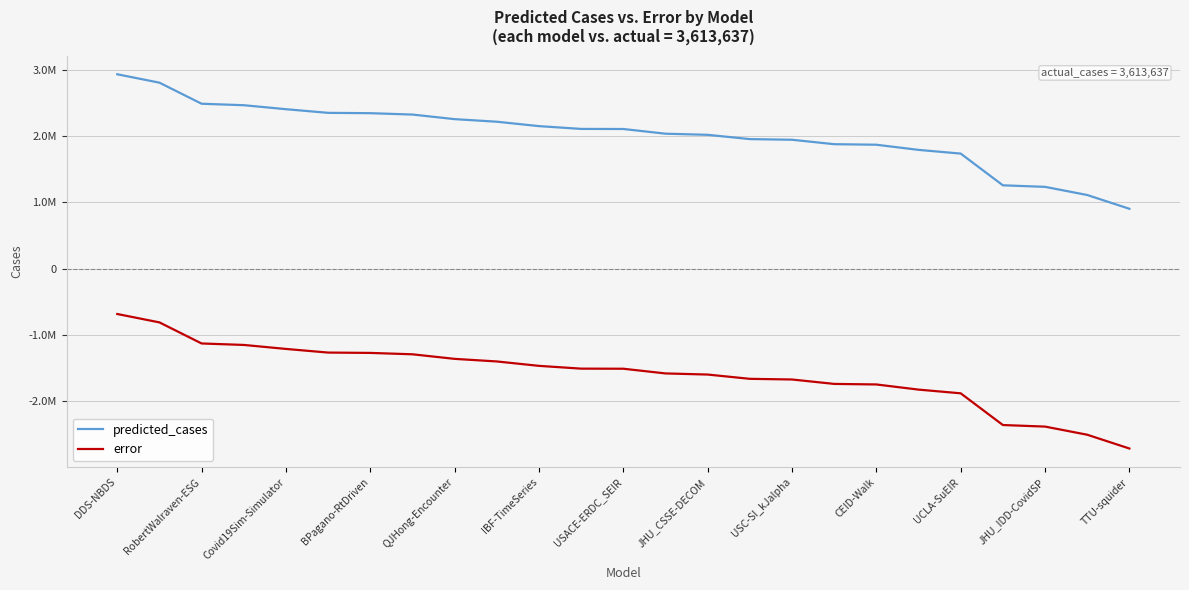

Where does the predicted_cases series first go above 2104067?

DDS-NBDS